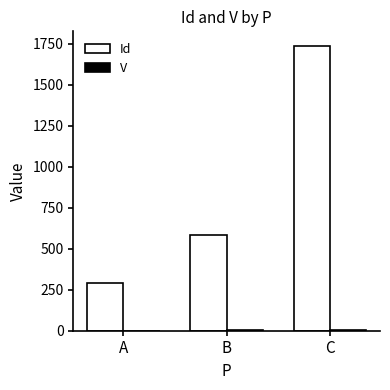

Where is Id nearest to the value 1015?

B